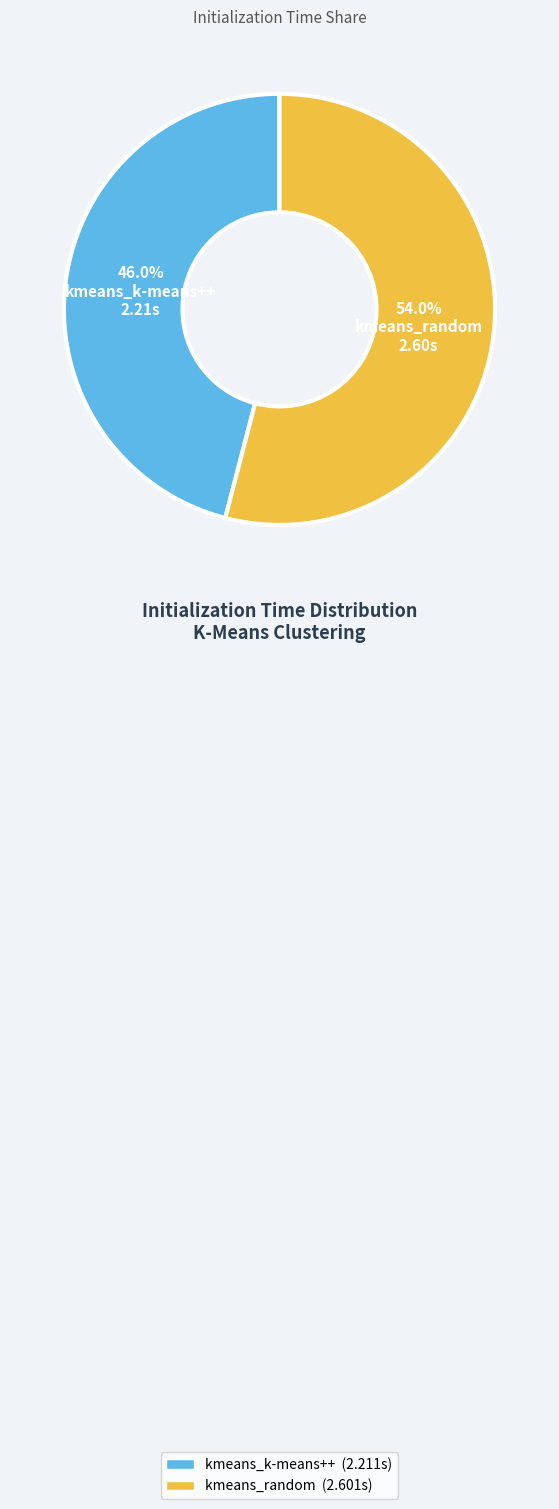

How many slices are in this pie chart?

2